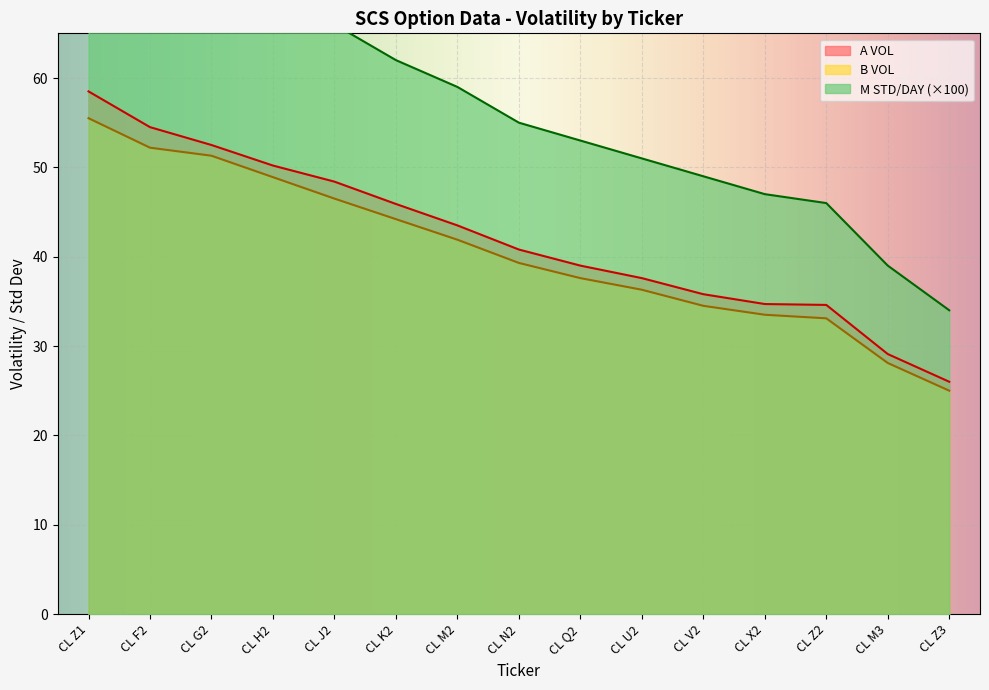

True or false: B VOL has a value of 18.5 at CL K2.

False